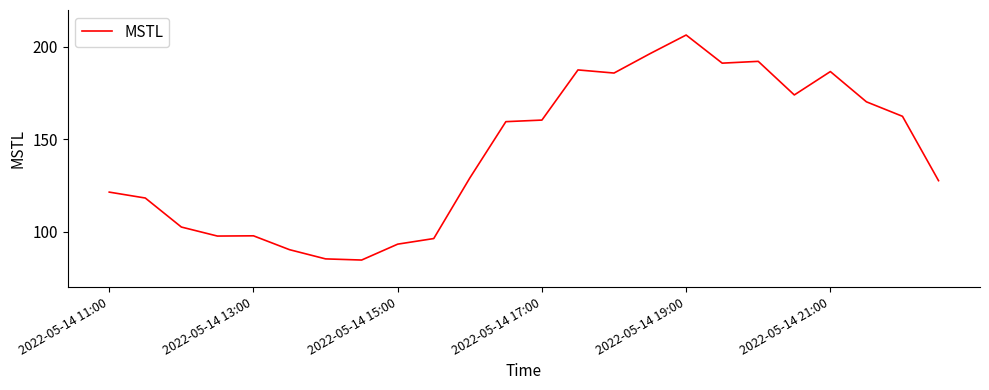

What is the smallest value displayed?

84.6